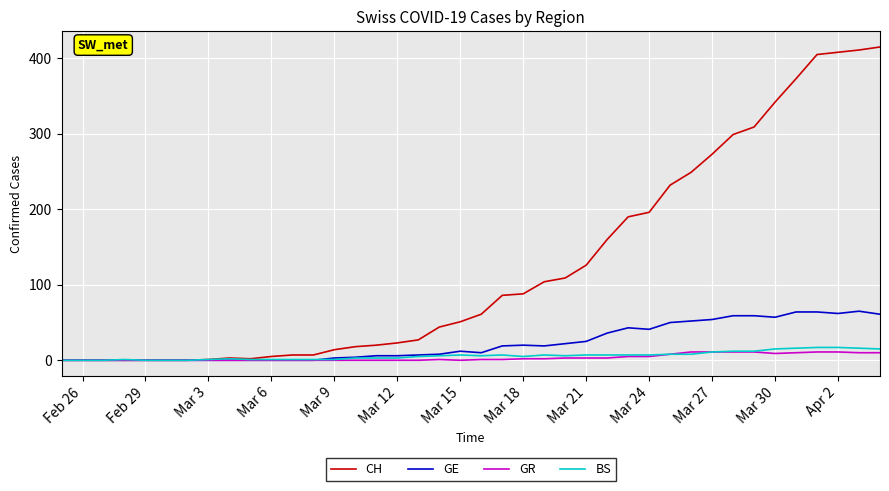

Is this an area chart (filled region under the line)?

No